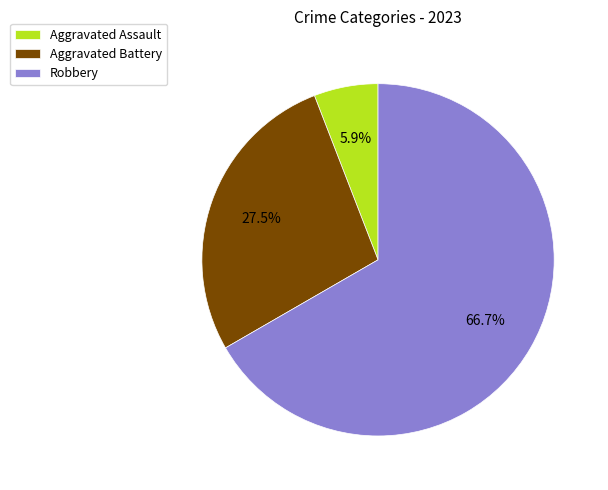

What is the smallest slice in the pie chart?

Aggravated Assault